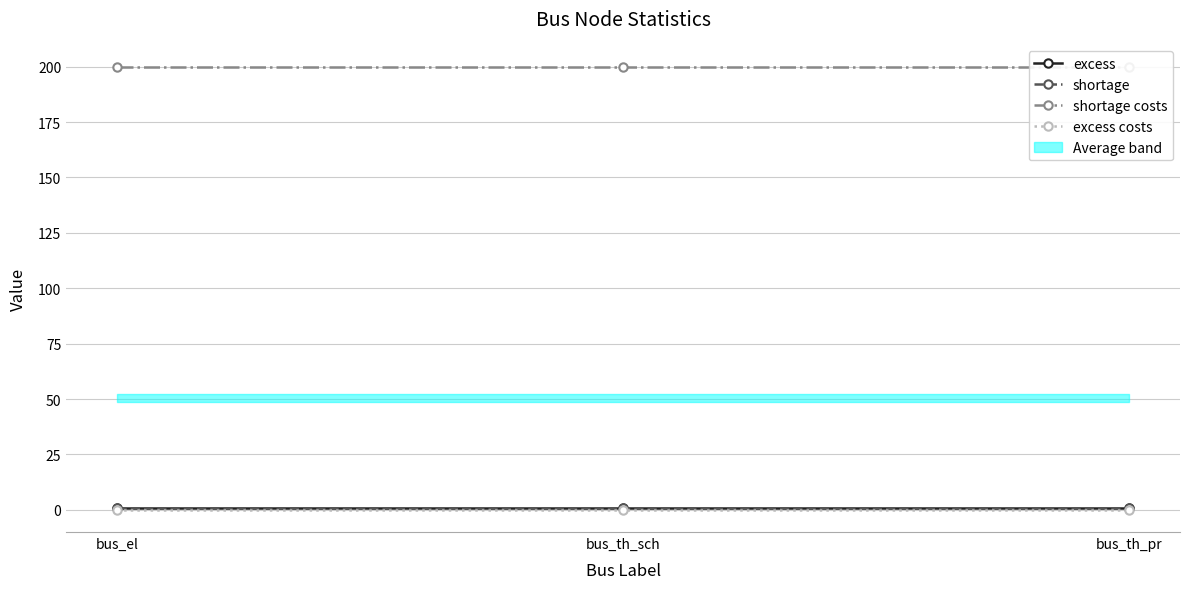

List the labels in order of shortage costs value, smallest first.

bus_el, bus_th_sch, bus_th_pr